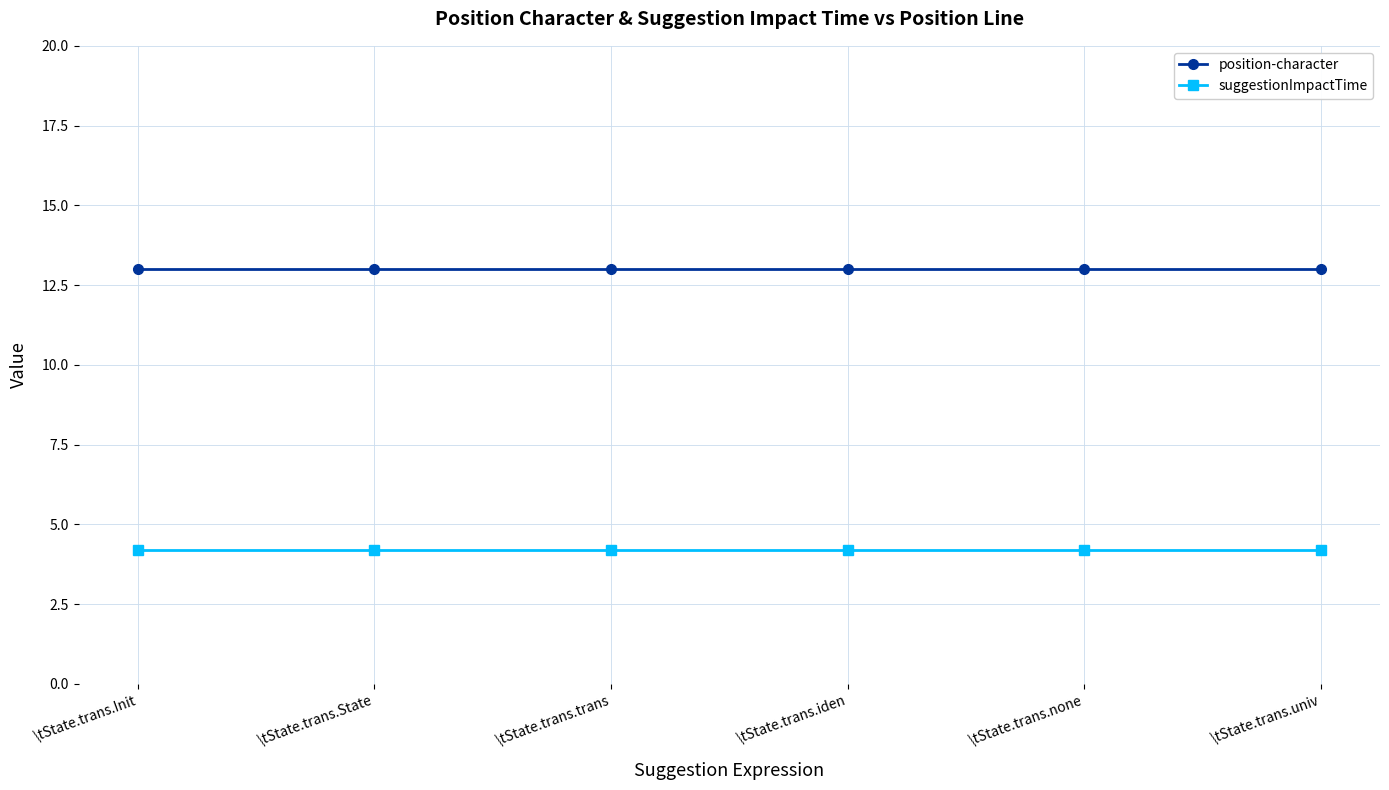

True or false: position-character has a value of 13.0 at \tState.trans.none.

True